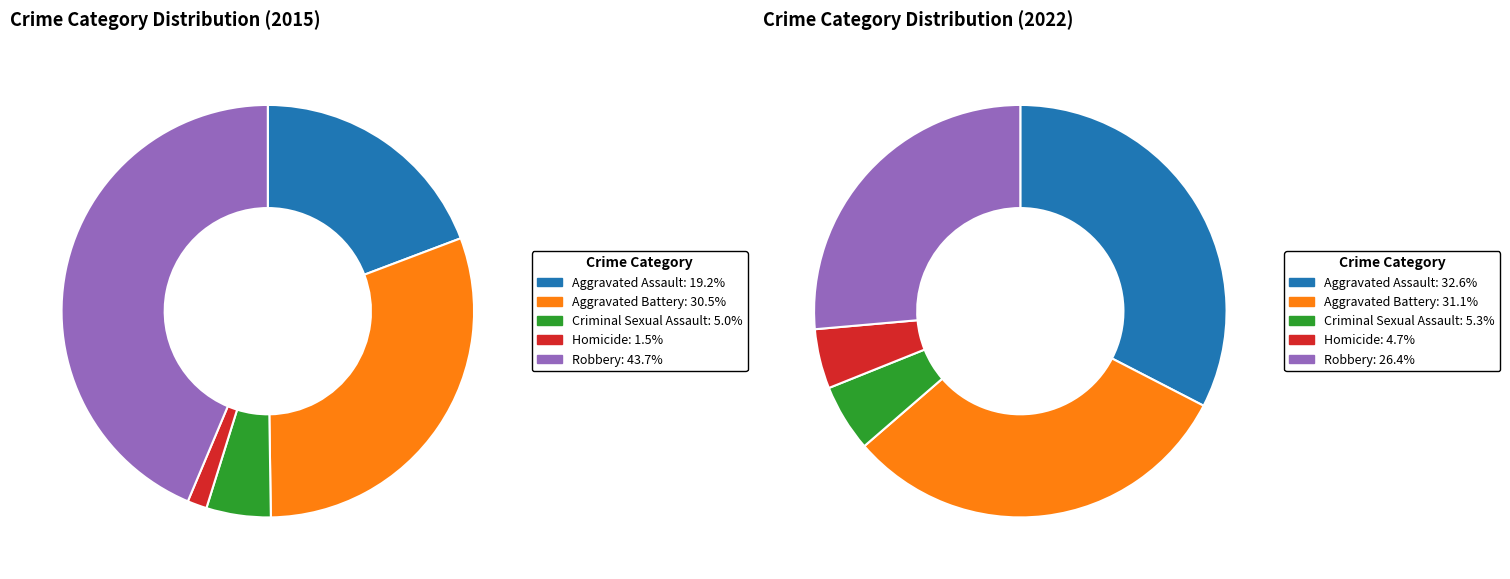

What percentage is the values_2022 slice, to the nearest percent?

31%